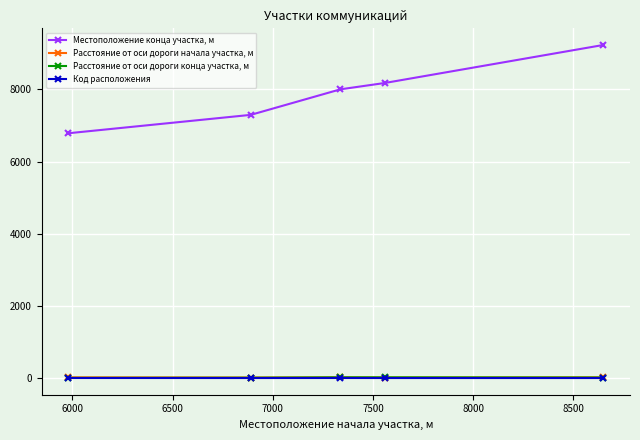

True or false: Местоположение конца участка, м has more than 2 interior local peaks.

False